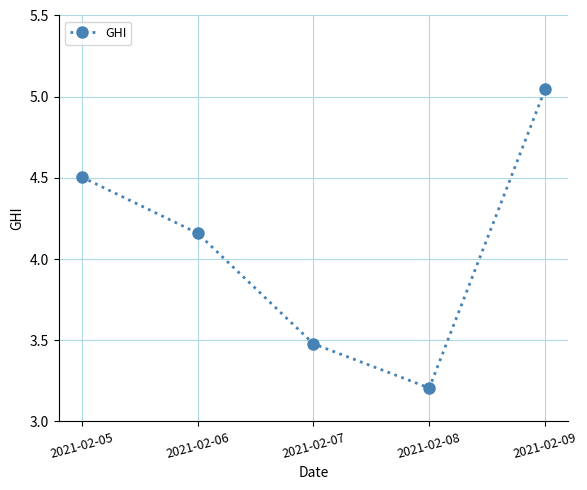

What is the smallest value displayed?

3.2